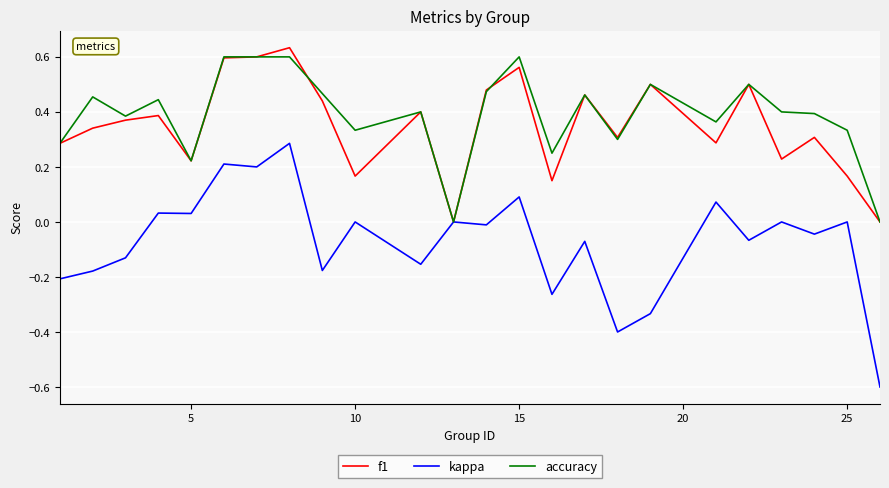

What is the minimum value shown in the chart?

-0.6